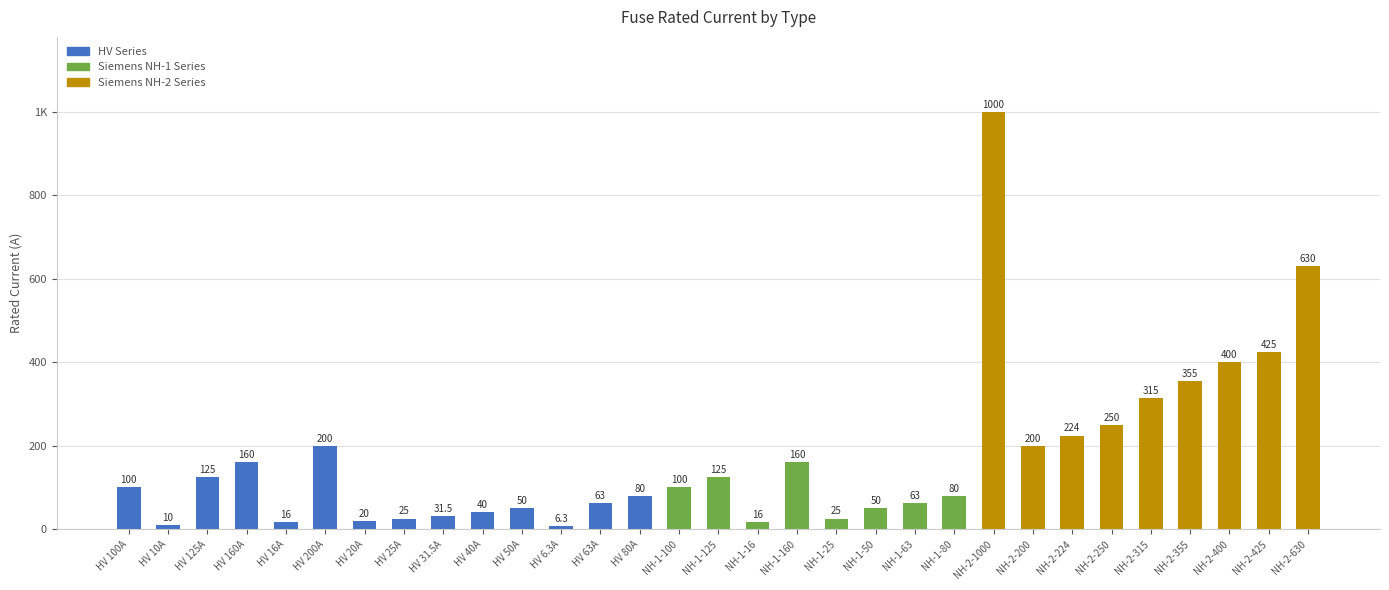

What is the ratio of the value at HV 200A to the value at HV 31.5A?

6.3